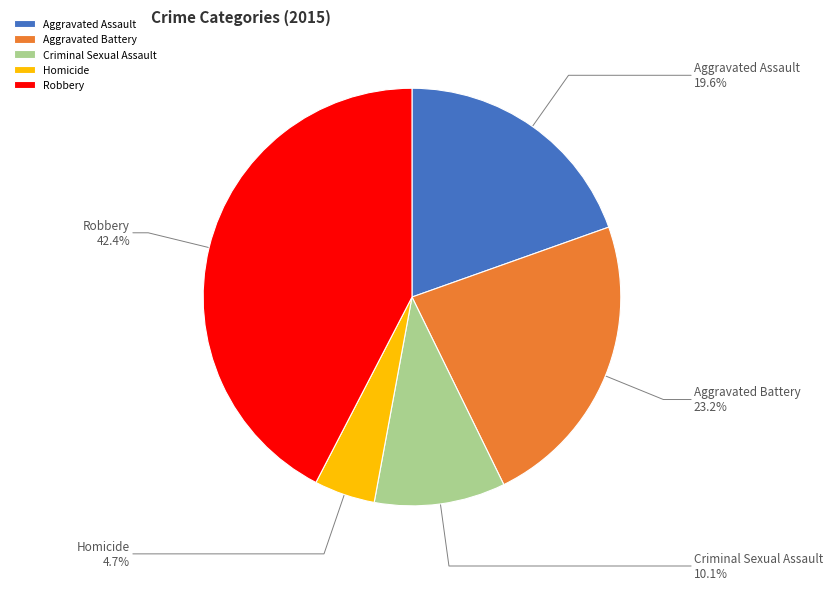

Is there a majority slice in this chart?

No